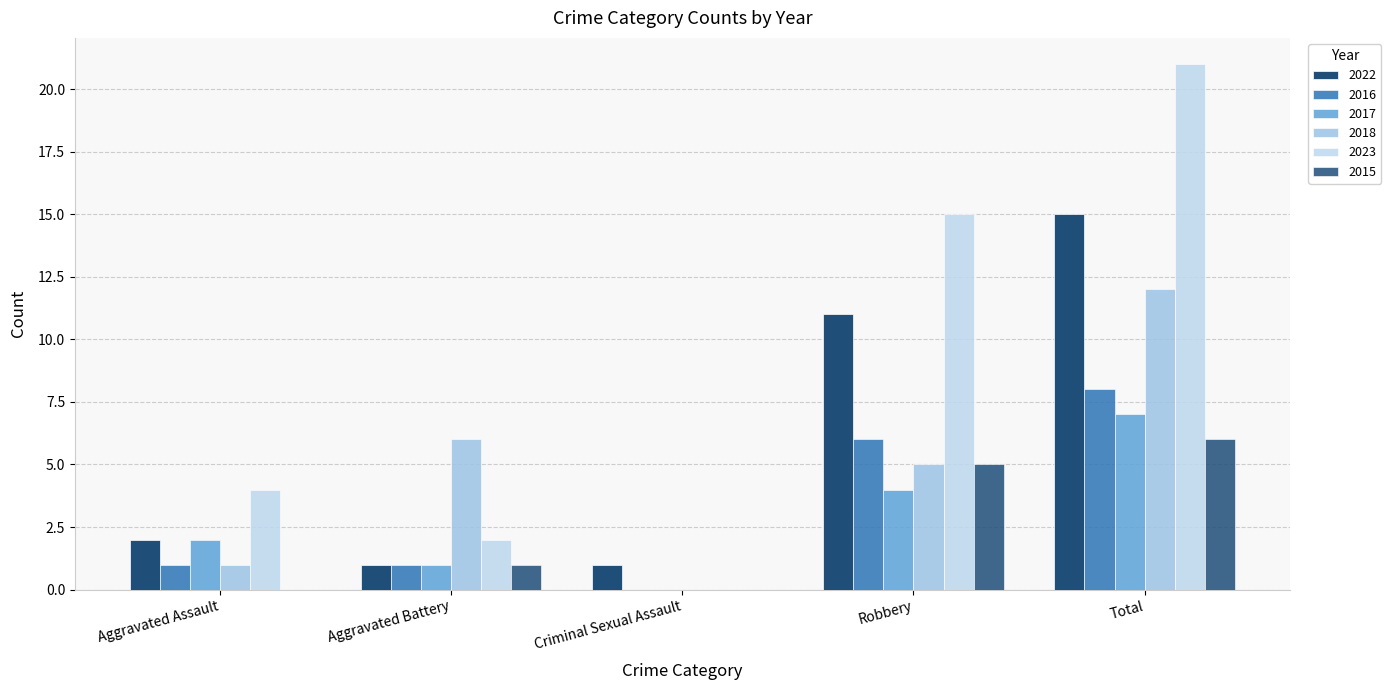

How many groups of bars are there?

5